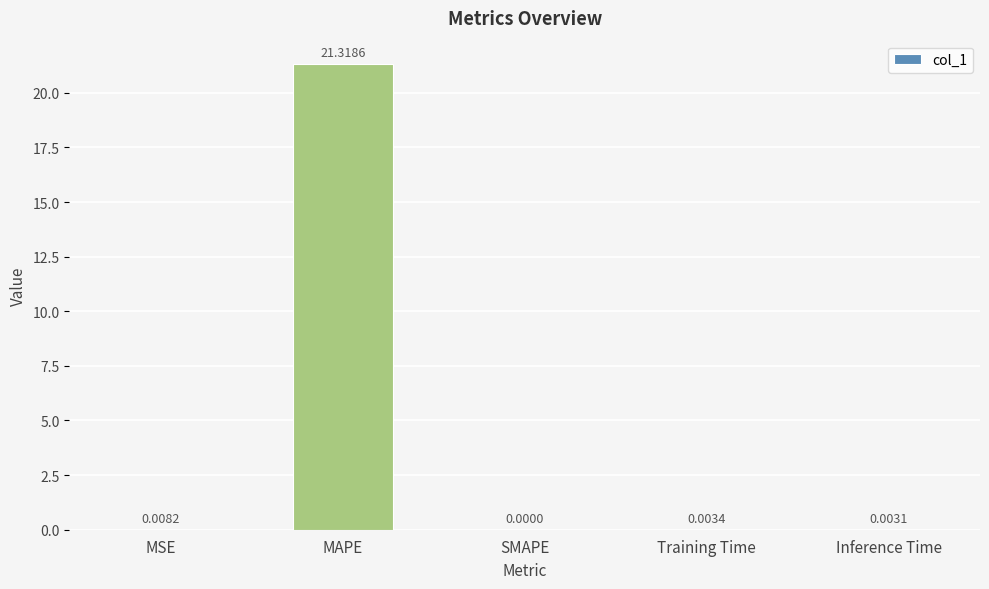

What is the sum of the values at SMAPE and MAPE?

21.3